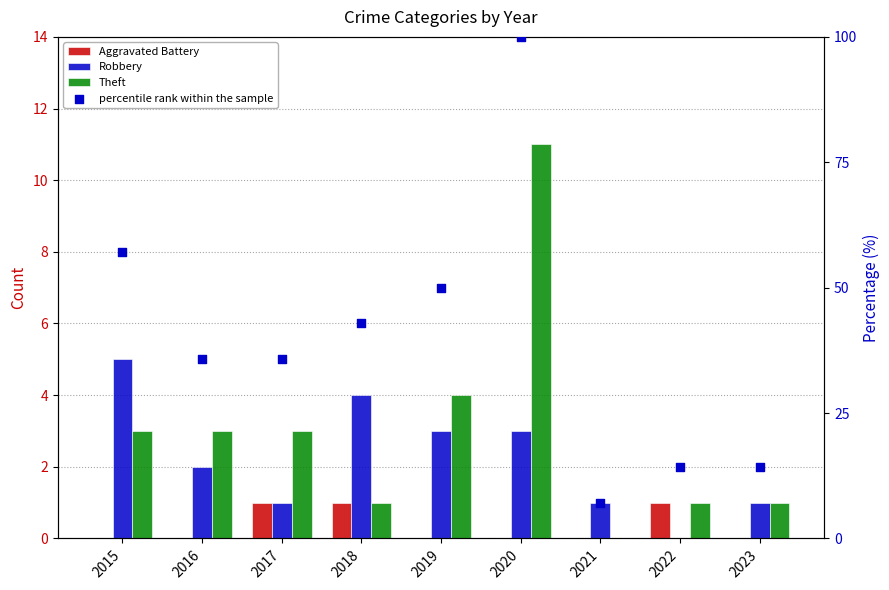

Which series reaches the minimum Y coordinate?

Aggravated Battery